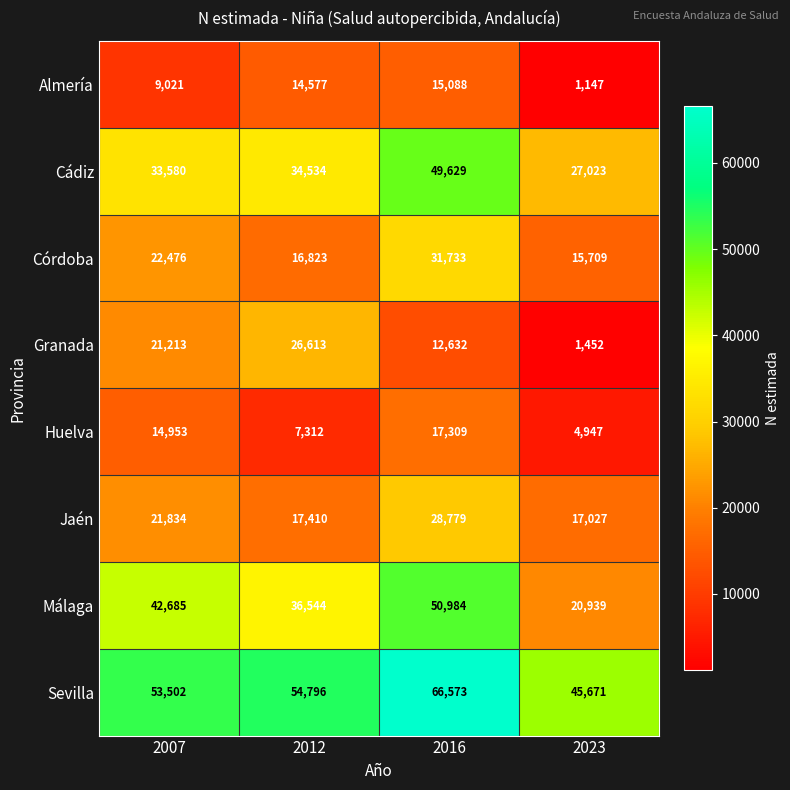

At which category does the chart reach its minimum across all series?

2023